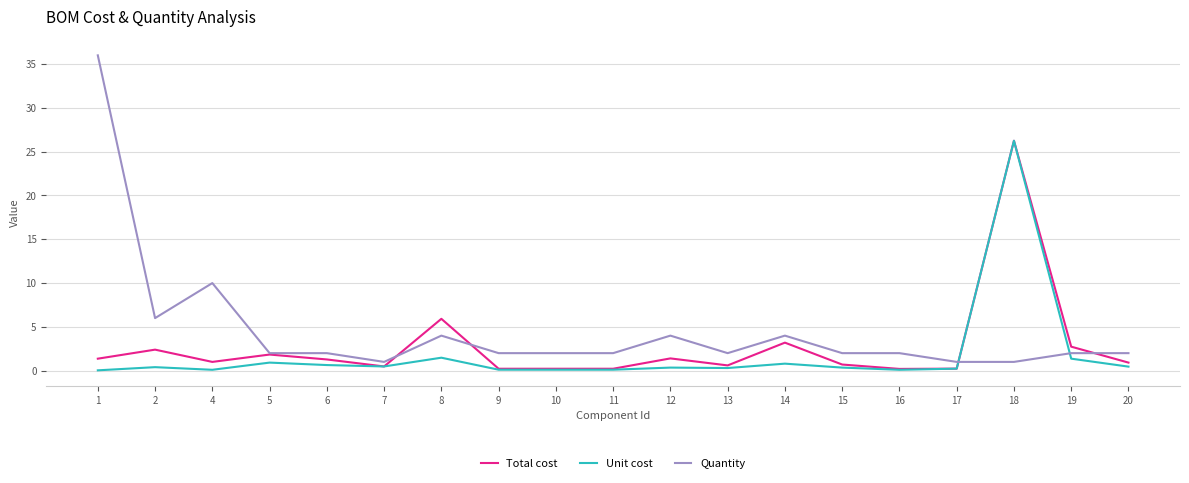

The Total cost series shows 0.2 at 17. True or false?

True